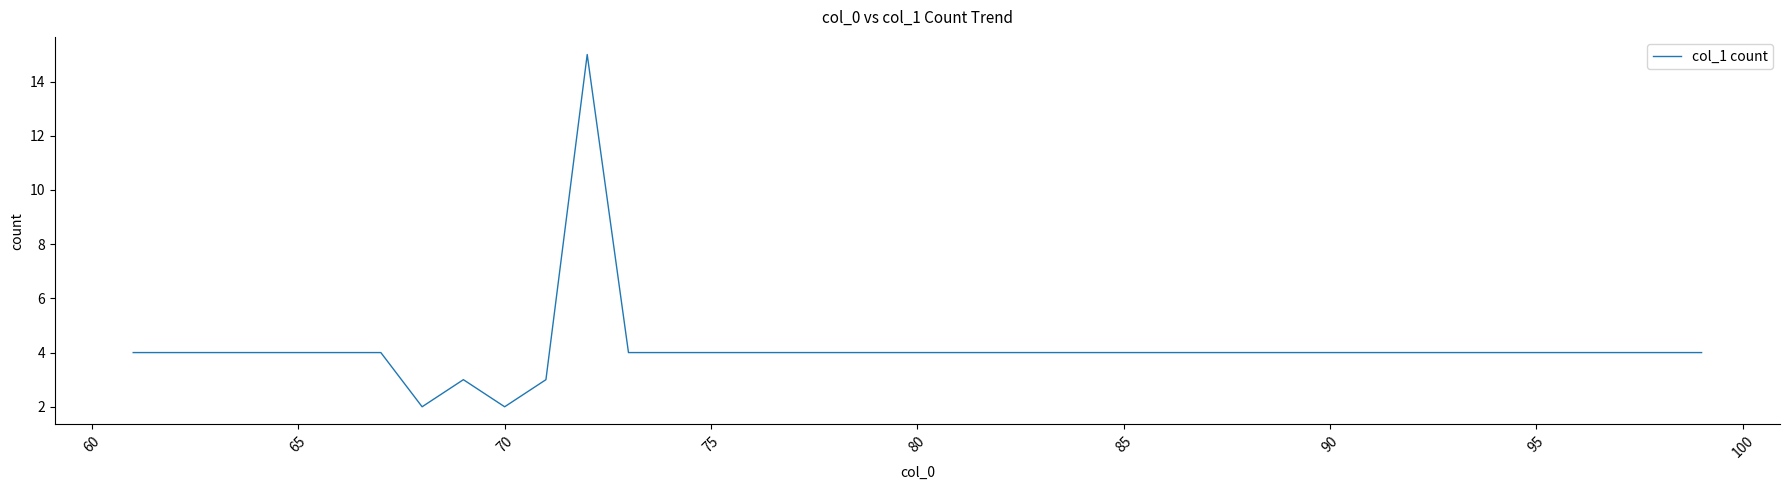

What is the greatest value displayed?

15